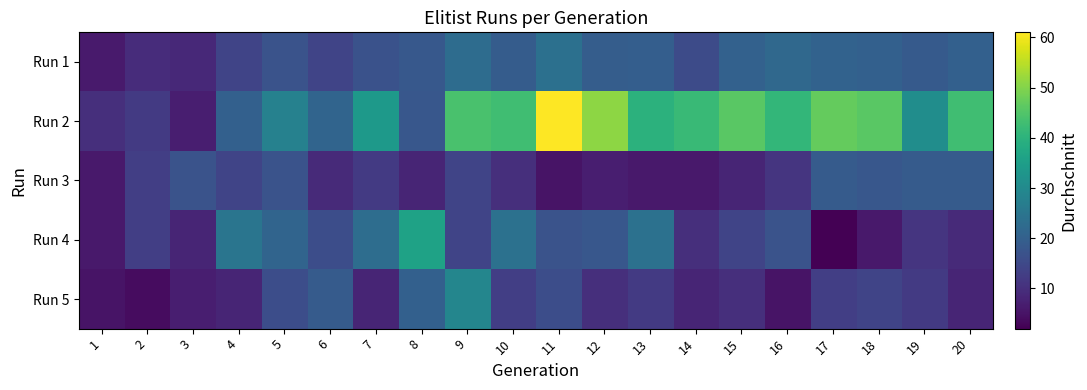

List the series in order of their peak value, lowest first.

Run 3, Run 1, Run 5, Run 4, Run 2